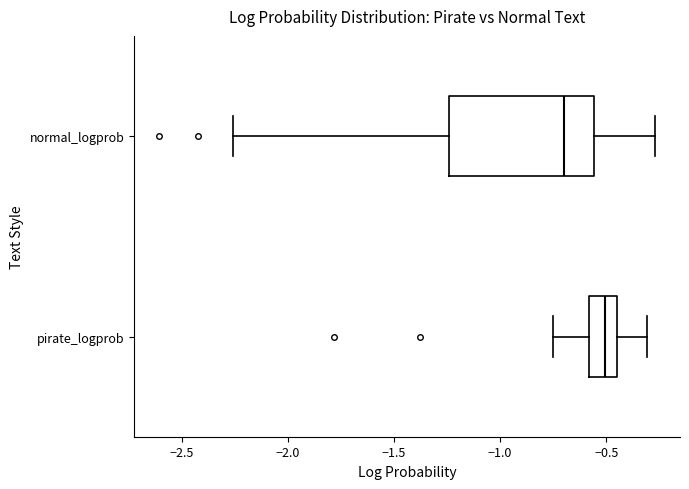

Reading bottom to top, read every box against the x-axis: the position of its median line, the range the box covers, and the ends of its whiskers. The values are not printed on the chart, so give them approximately, as read against the axis.

pirate_logprob: median -0.50, box -0.60 to -0.45, whiskers -0.75 to -0.30
normal_logprob: median -0.70, box -1.25 to -0.55, whiskers -2.25 to -0.25